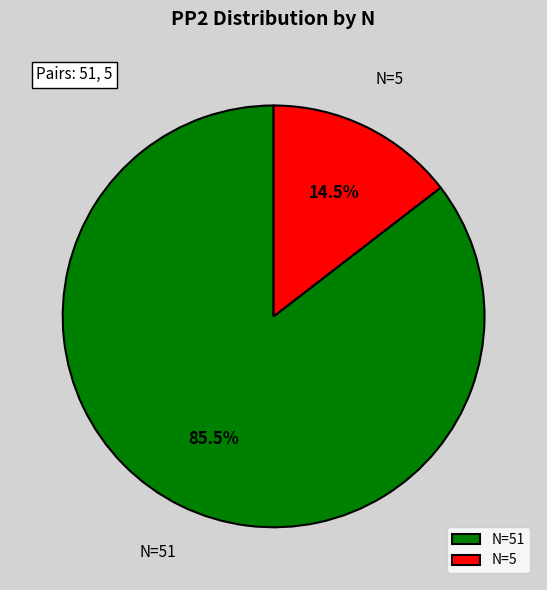

Is there any slice that represents more than half of the pie?

Yes